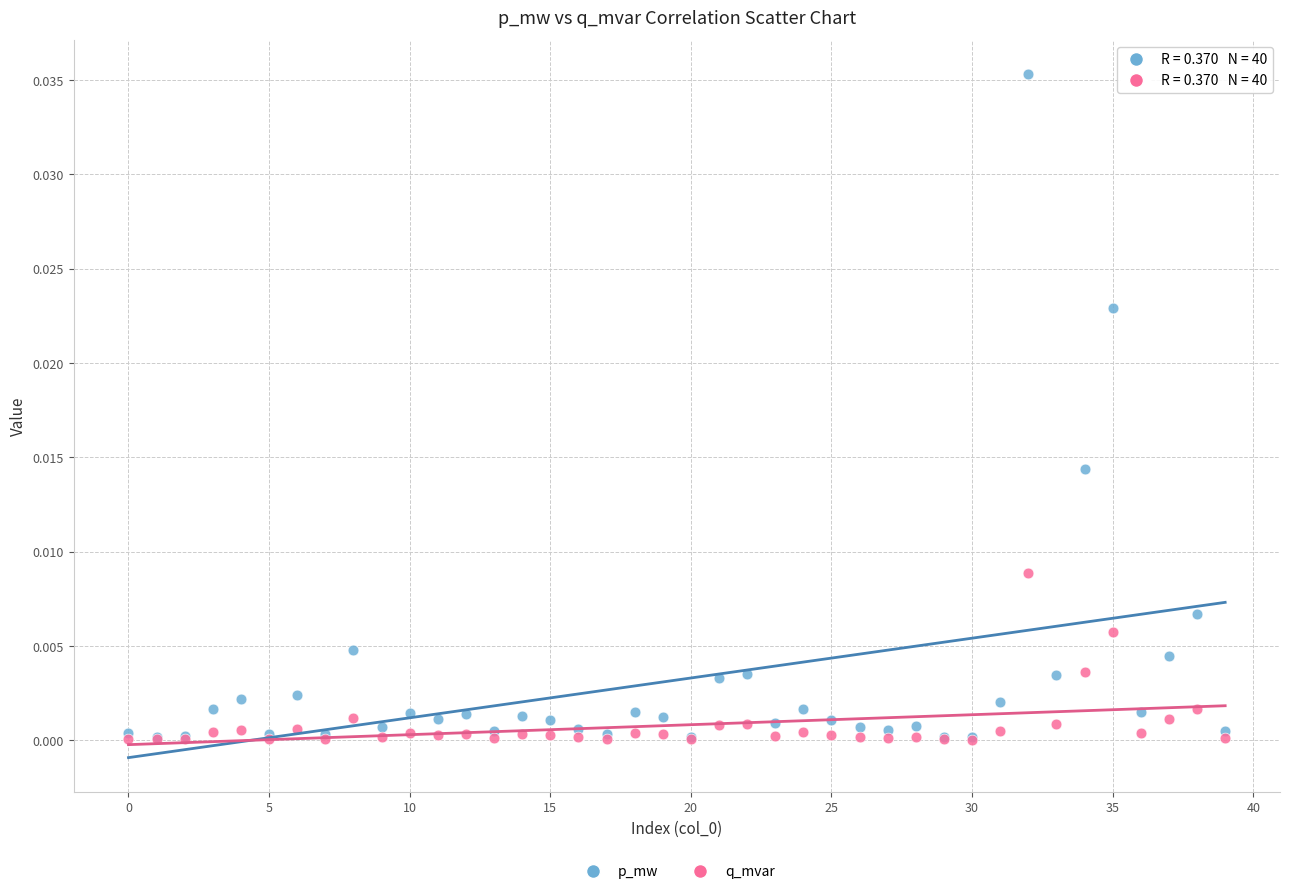

Which series has the largest Y range (max minus min)?

p_mw